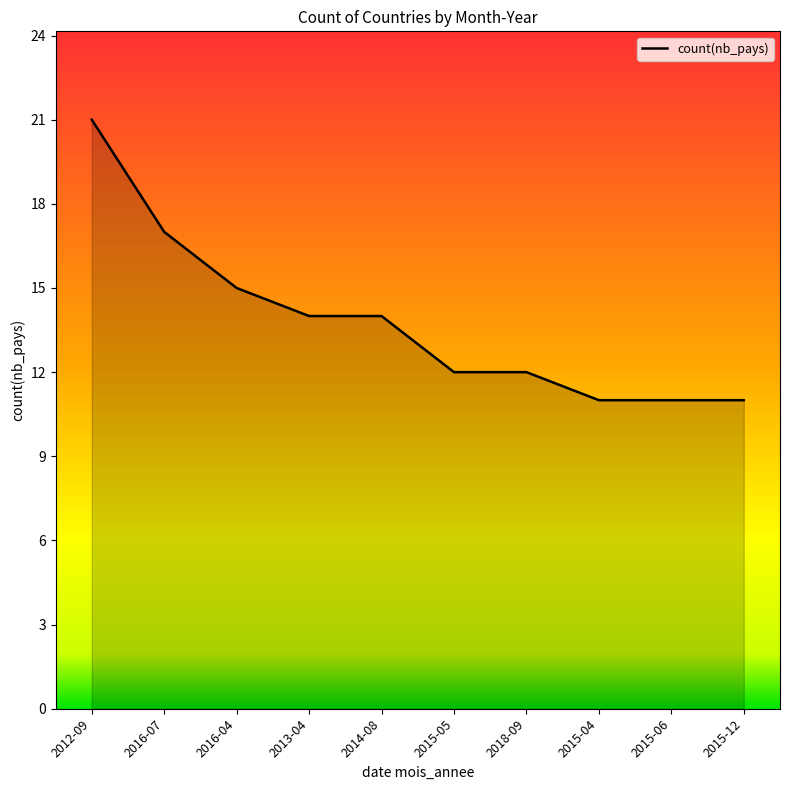

The chart shows a value of 12 at 2015-05. True or false?

True